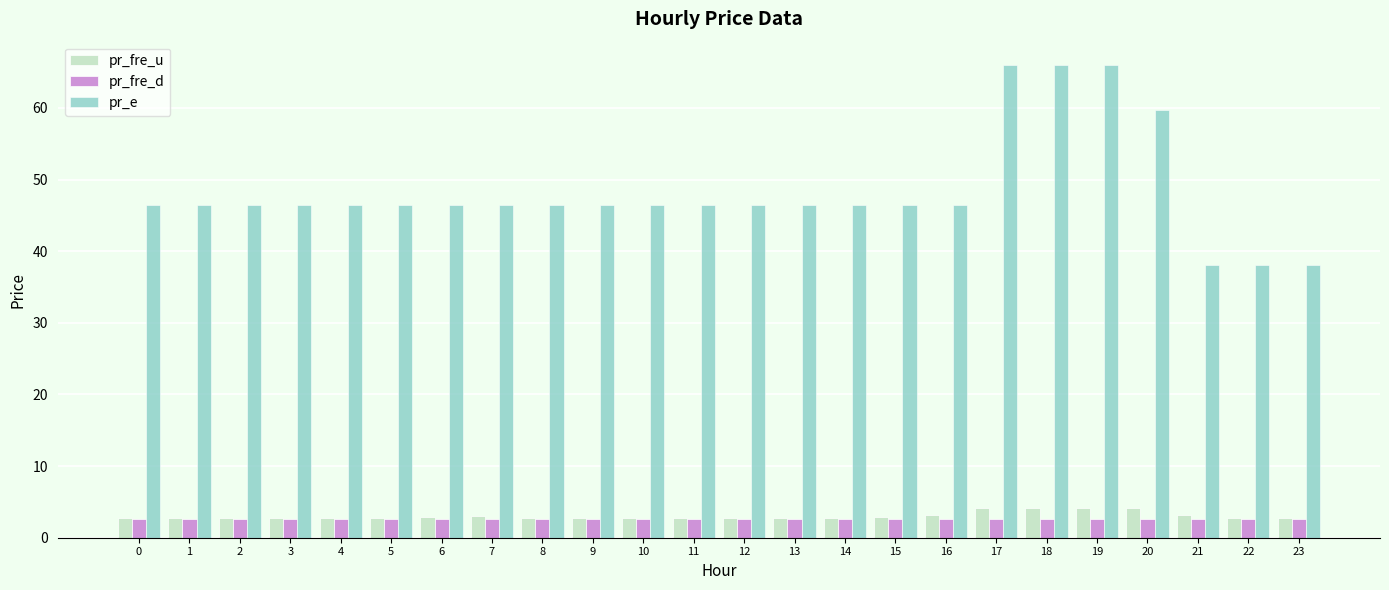

What is the greatest value displayed?

65.9